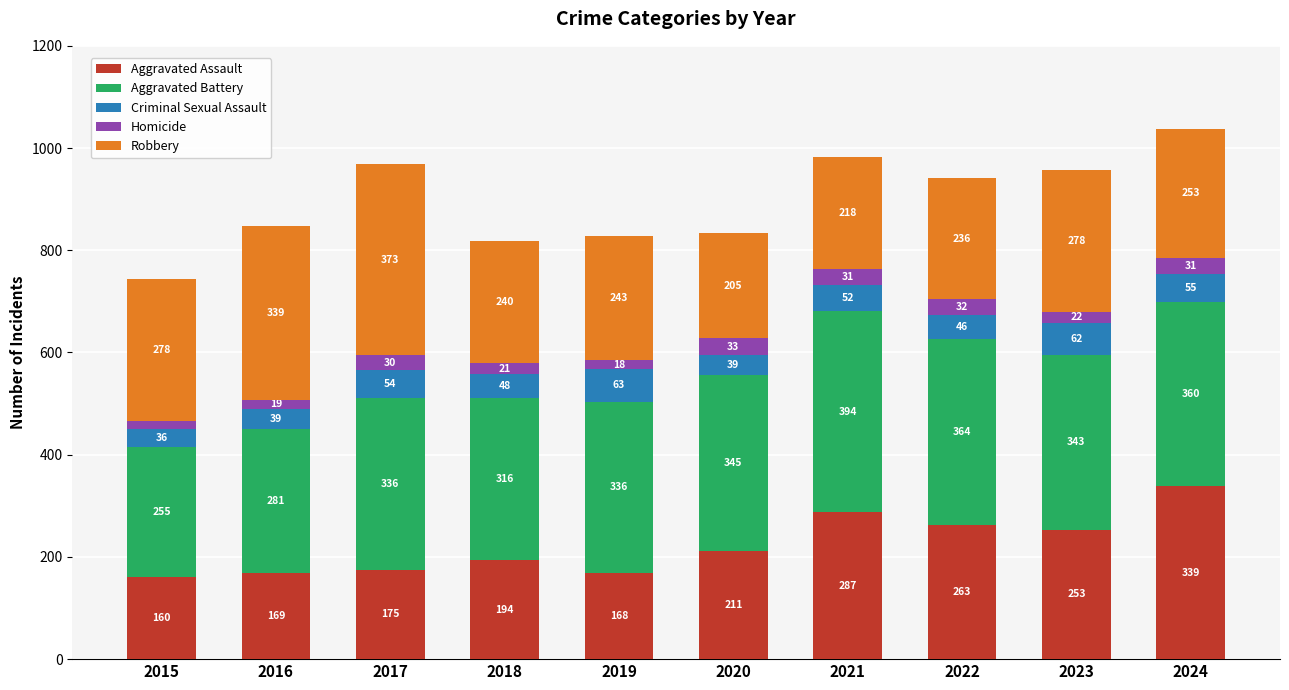

Where is Aggravated Assault nearest to the value 249?

2023